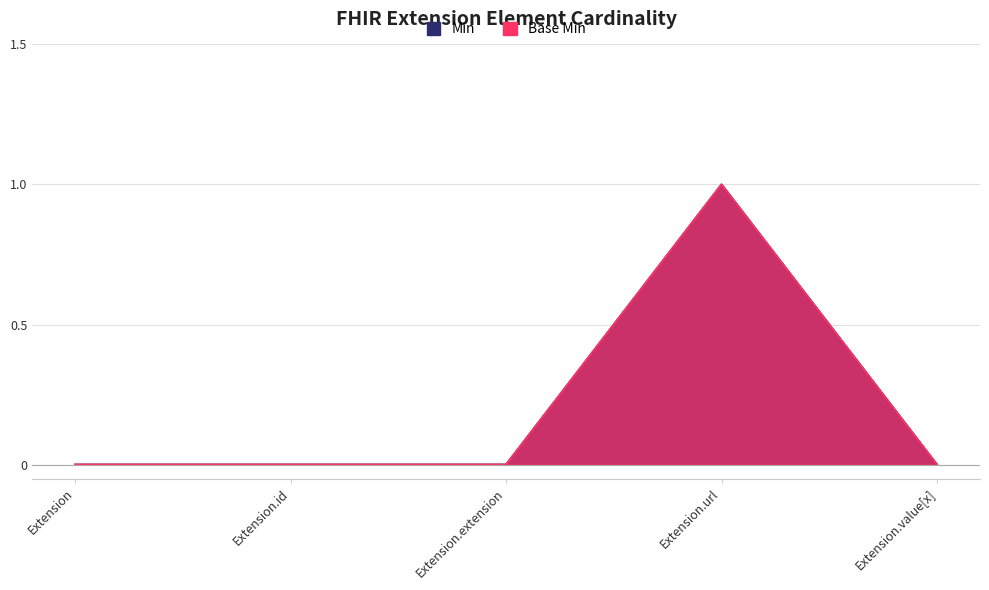

Reading left to right, transcribe all the data shown in this chart.

Min: 0	0	0	1	0
Base Min: 0	0	0	1	0